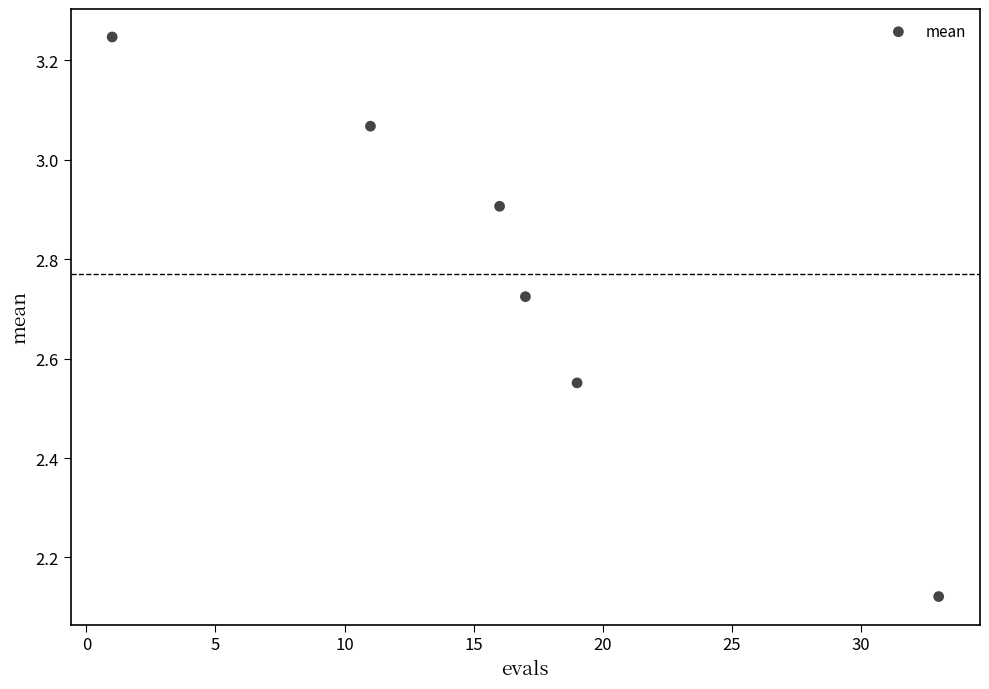

What is the average X value?

16.2